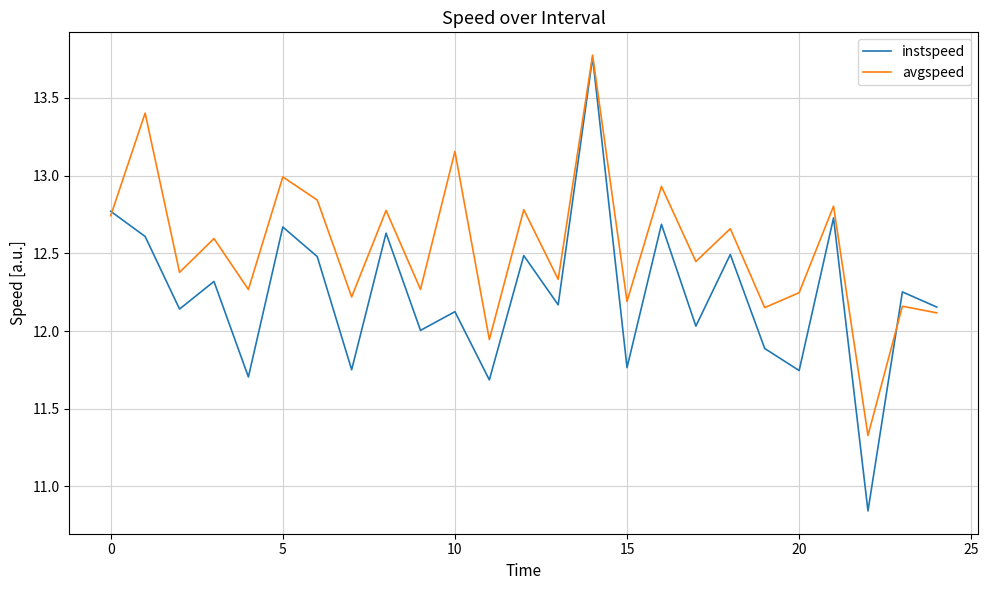

Which series has the largest range (max minus min)?

instspeed